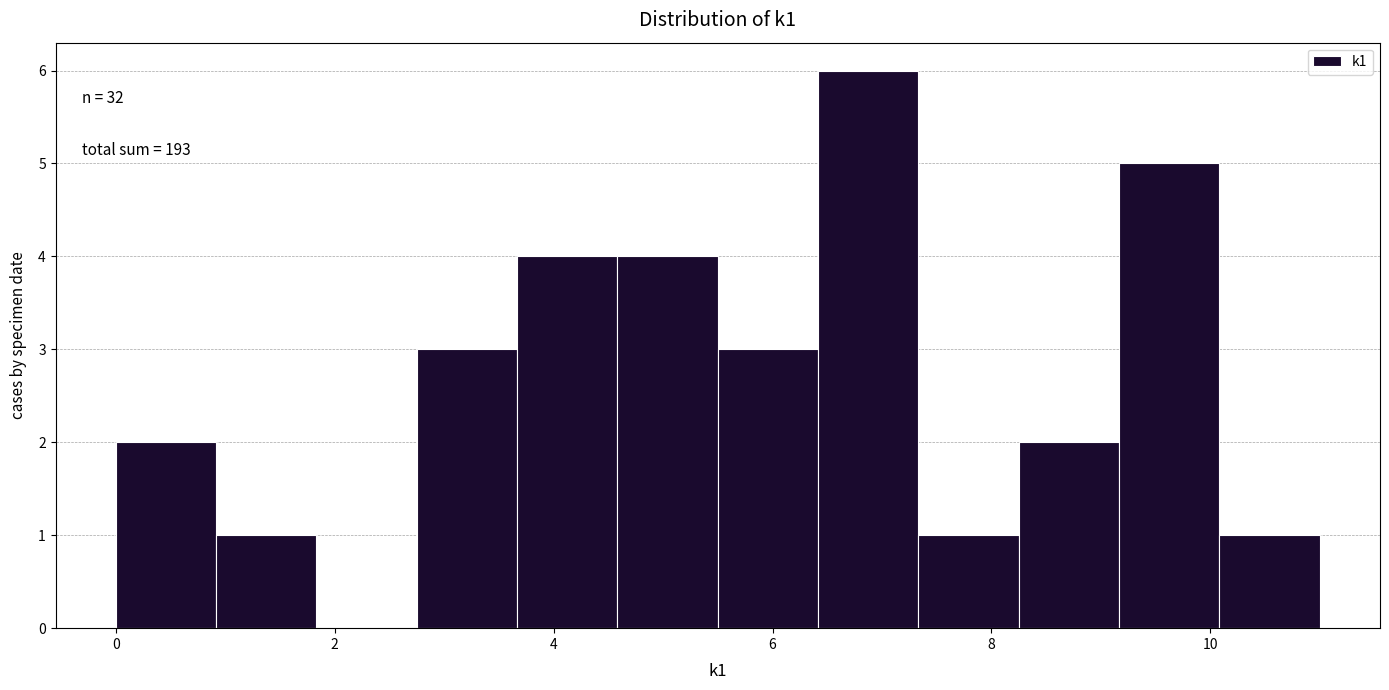

Which range on the x-axis has the tallest bar?

6.4 to 7.4